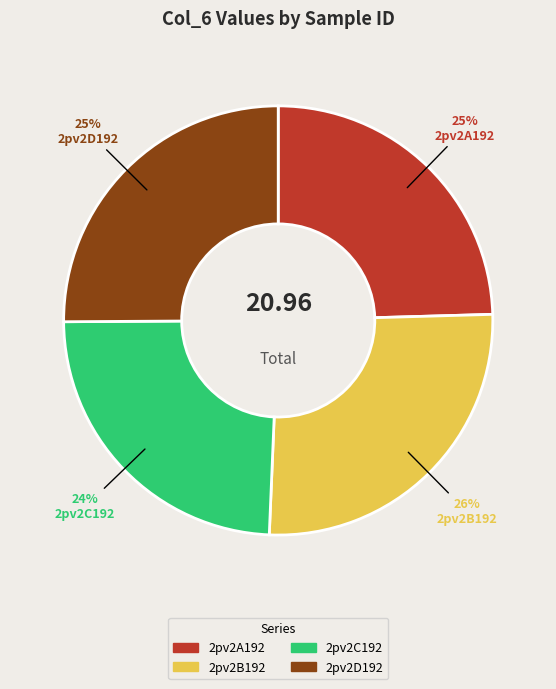

How many segments does this pie chart have?

4